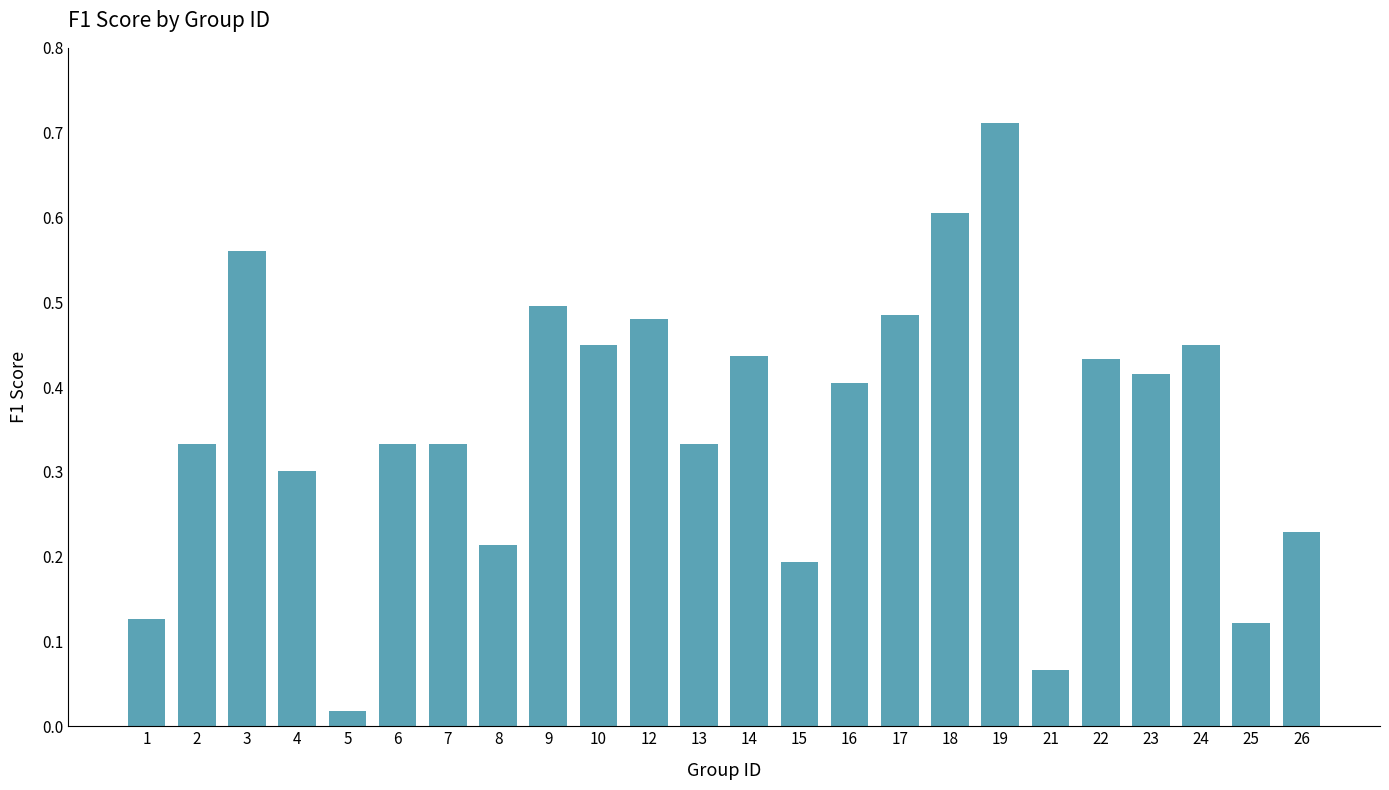

What is the sum of the values at 3 and 14?

1.0